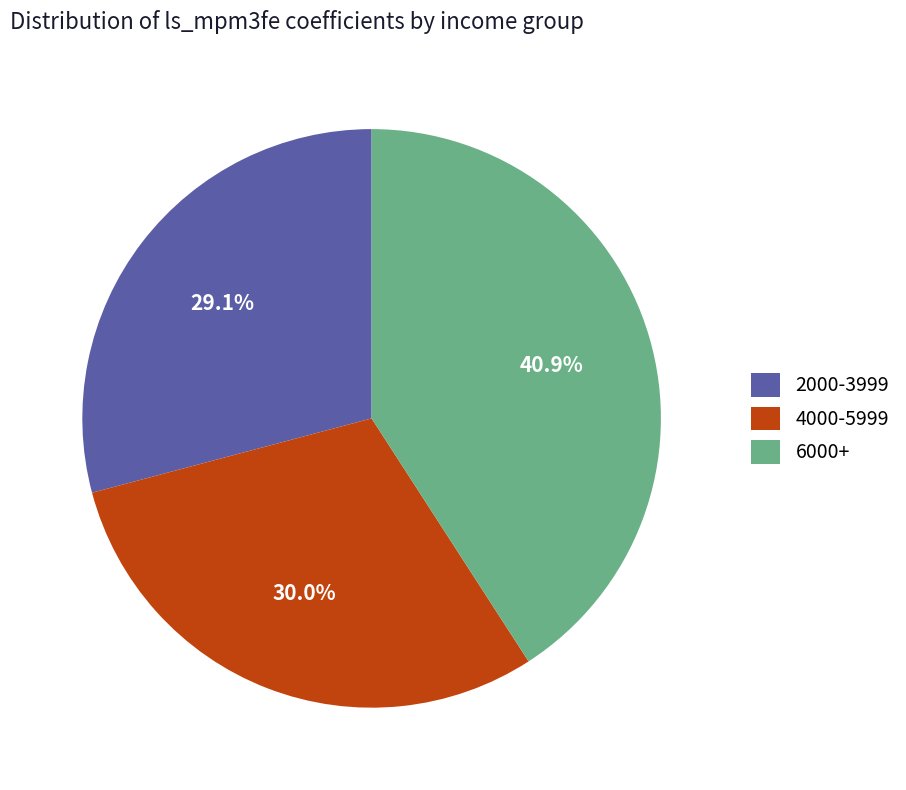

What is the largest slice in the pie chart?

6000+